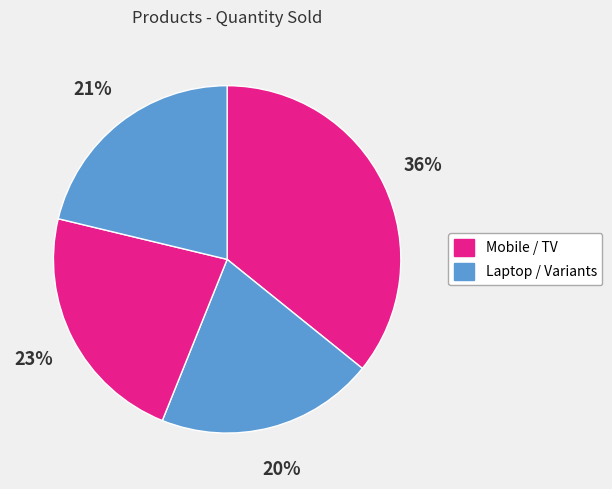

To the nearest percent, what is the average slice percentage?

25%